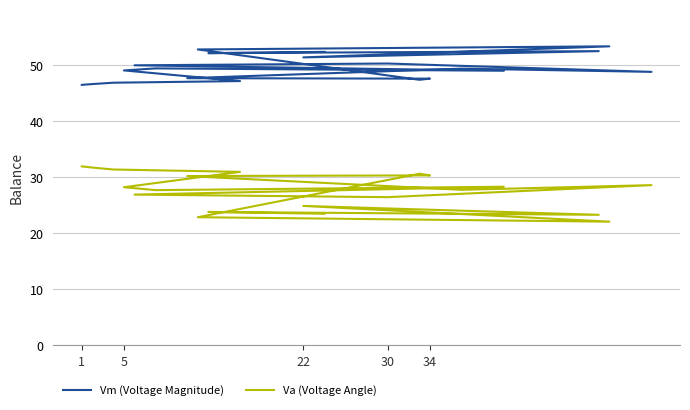

True or false: Va (Voltage Angle) and Vm (Voltage Magnitude) intersect in this chart.

False